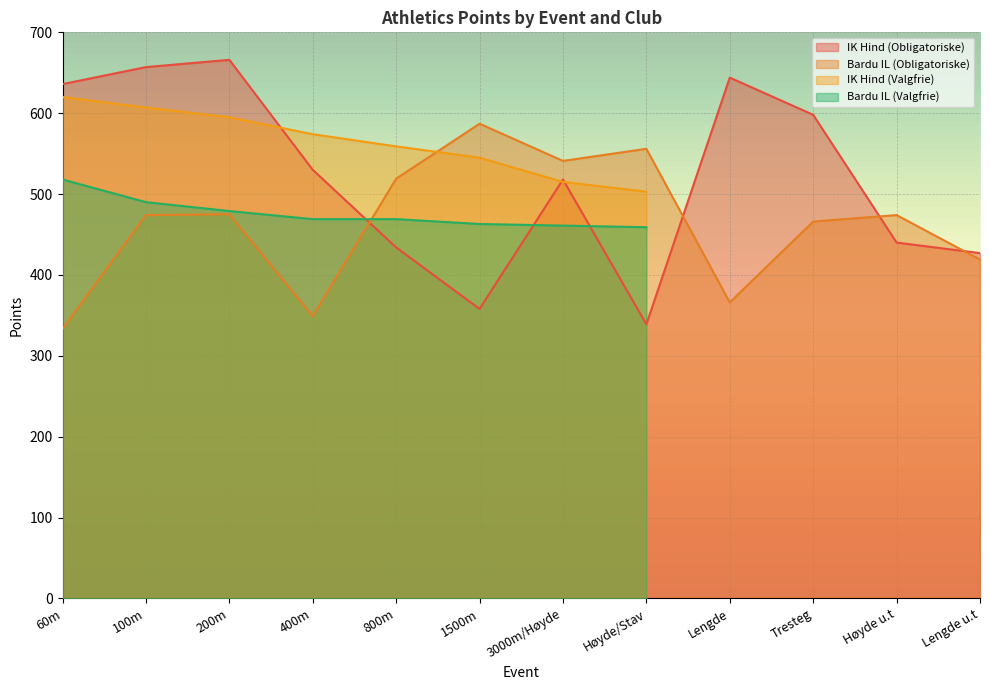

Which category has the highest value in the Bardu IL (Obligatoriske) series?

1500m